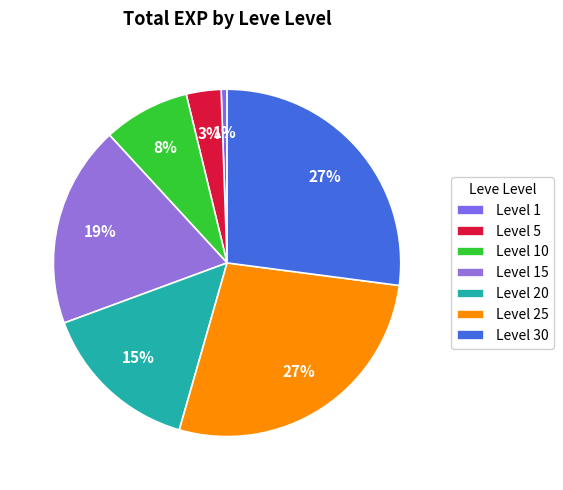

Which slice is the smallest?

Level 1